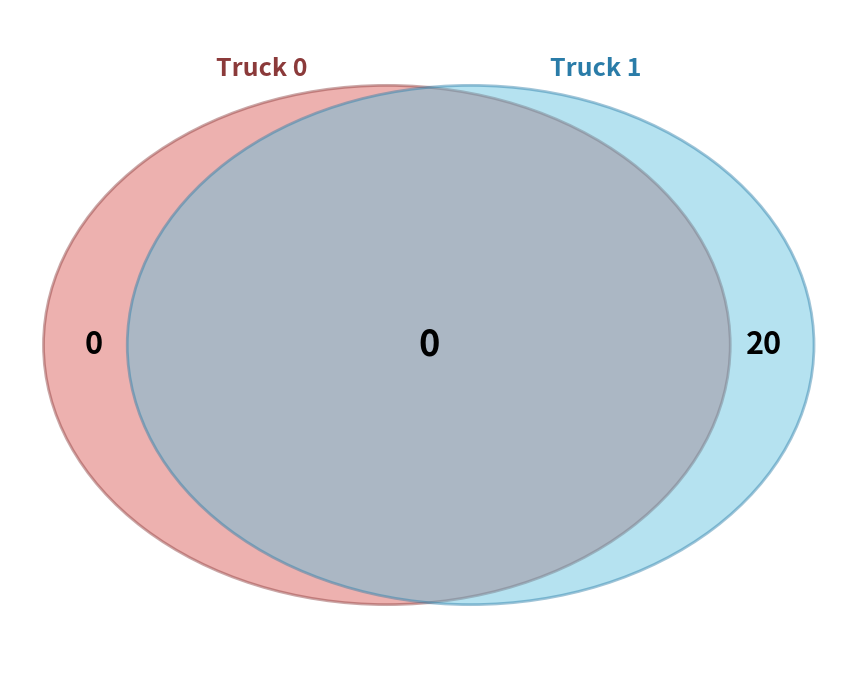

To the nearest percent, what percentage of the pie is Truck 1?

100%